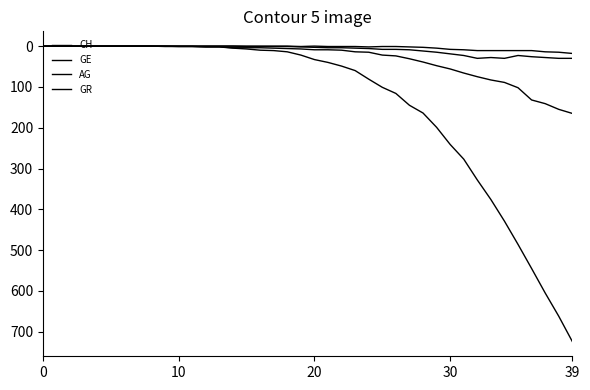

What is the value of the CH point at the 24th from the left?

60